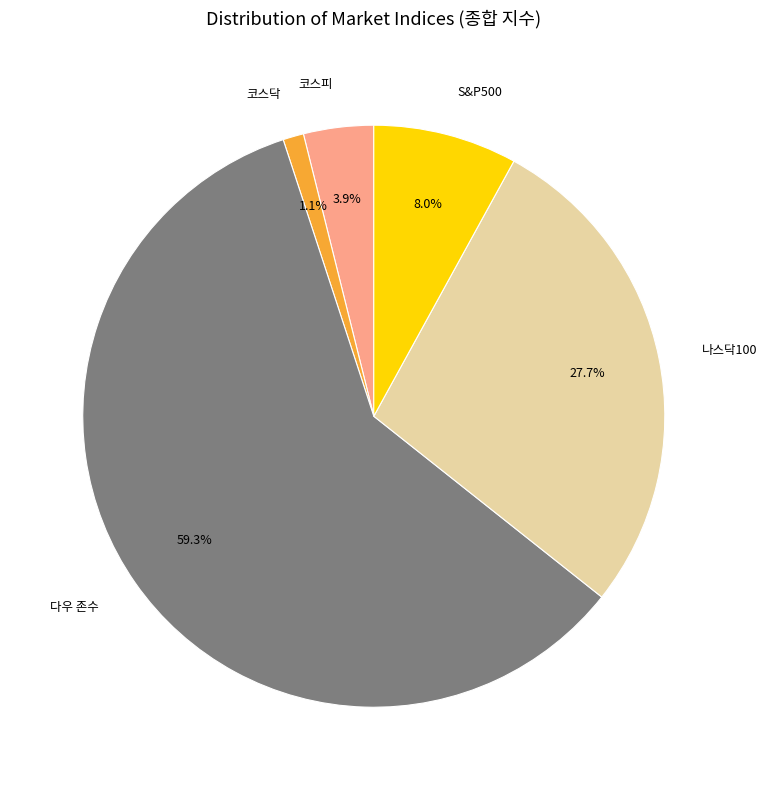

What is the ratio of the value at S&P500 to the value at 나스닥100?

0.3